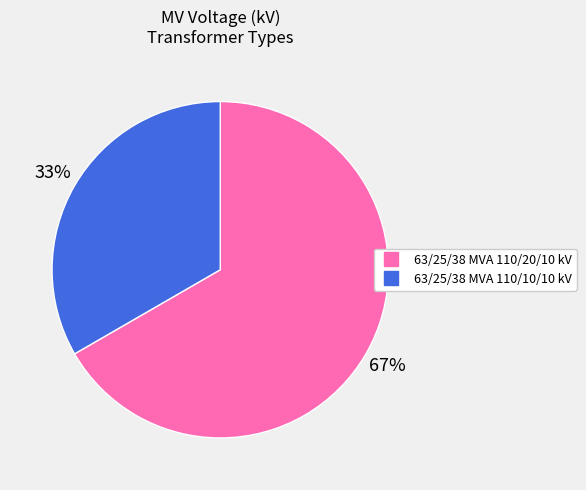

What is the ratio of the value at 63/25/38 MVA 110/10/10 kV to the value at 63/25/38 MVA 110/20/10 kV?

0.5